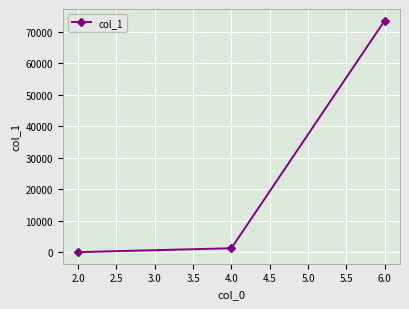

Reading left to right, list all the values displayed in this chart.

2.0=37	4.0=1281	6.0=73626